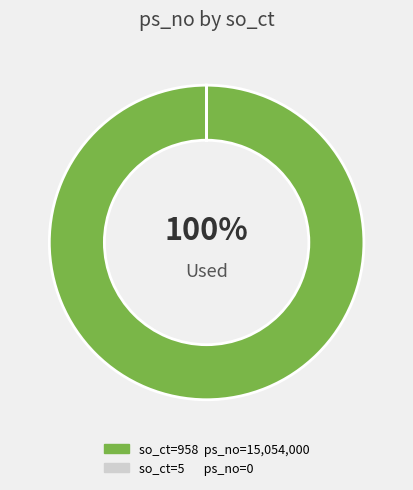

Is there any slice that represents more than half of the pie?

Yes